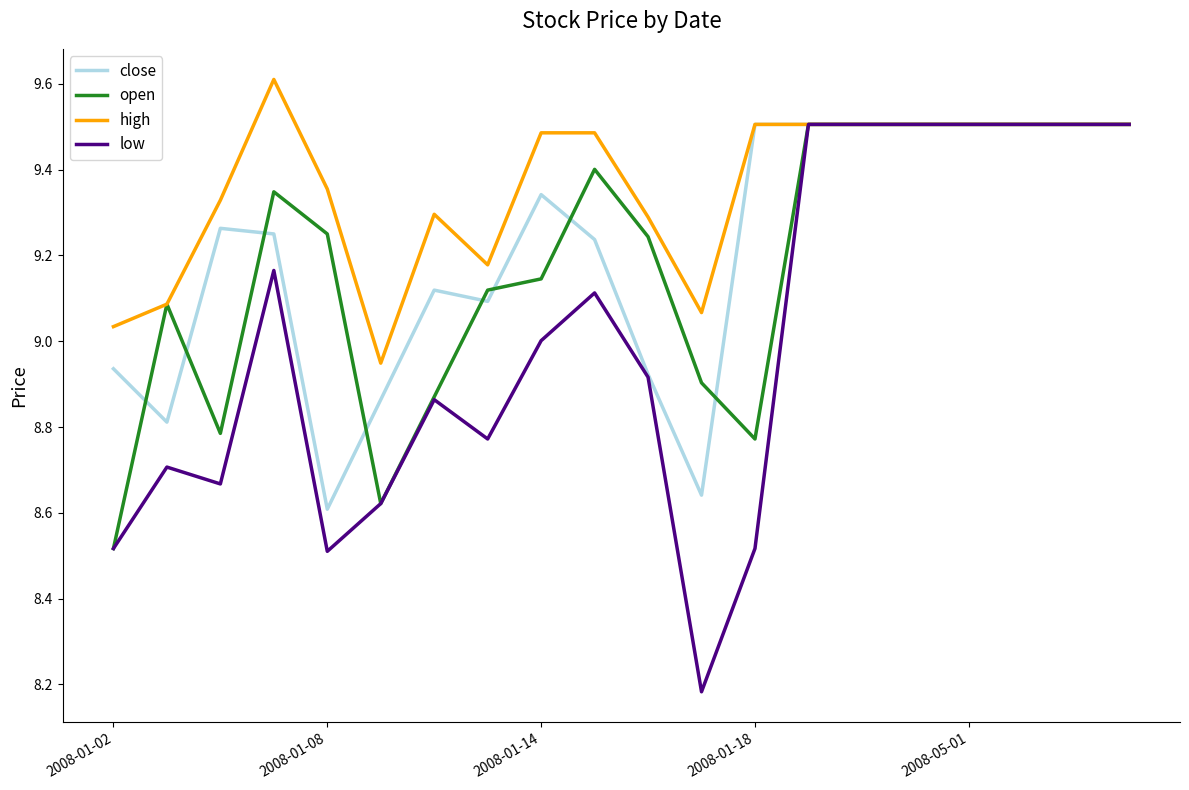

What are all the series names shown in the legend?

close, open, high, low